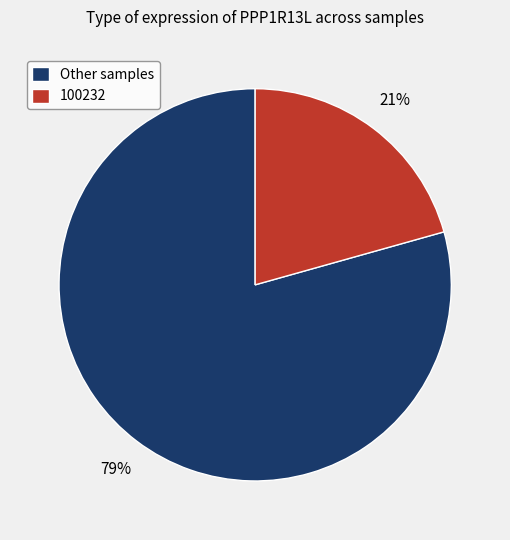

The Other samples slice represents 90% of the pie. True or false?

False